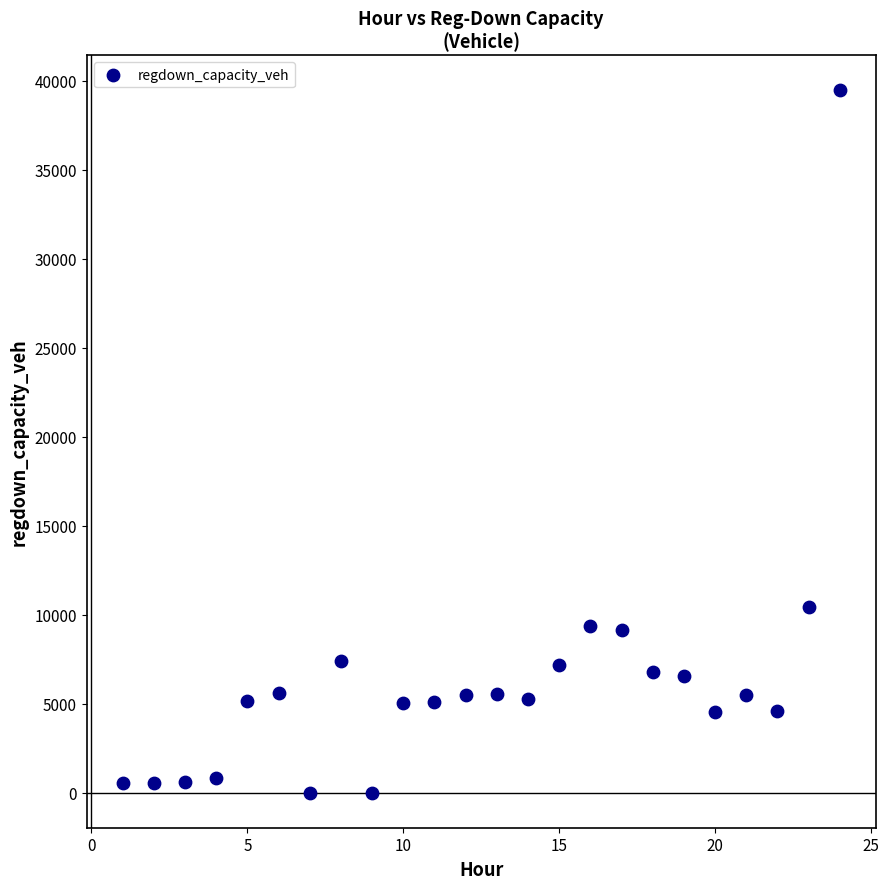

What Y value in the scatter plot is closest to 19731?

10440.0